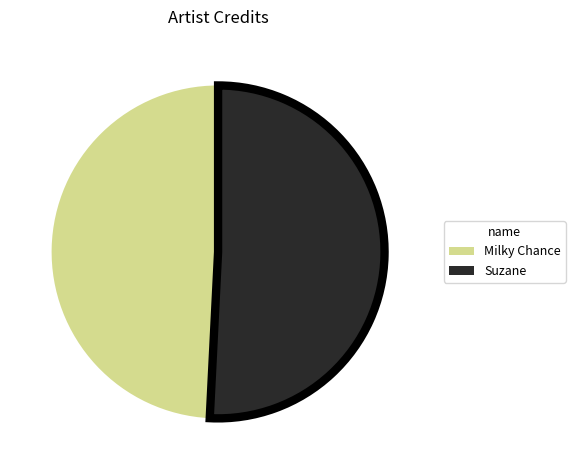

How many slices are in this pie chart?

2